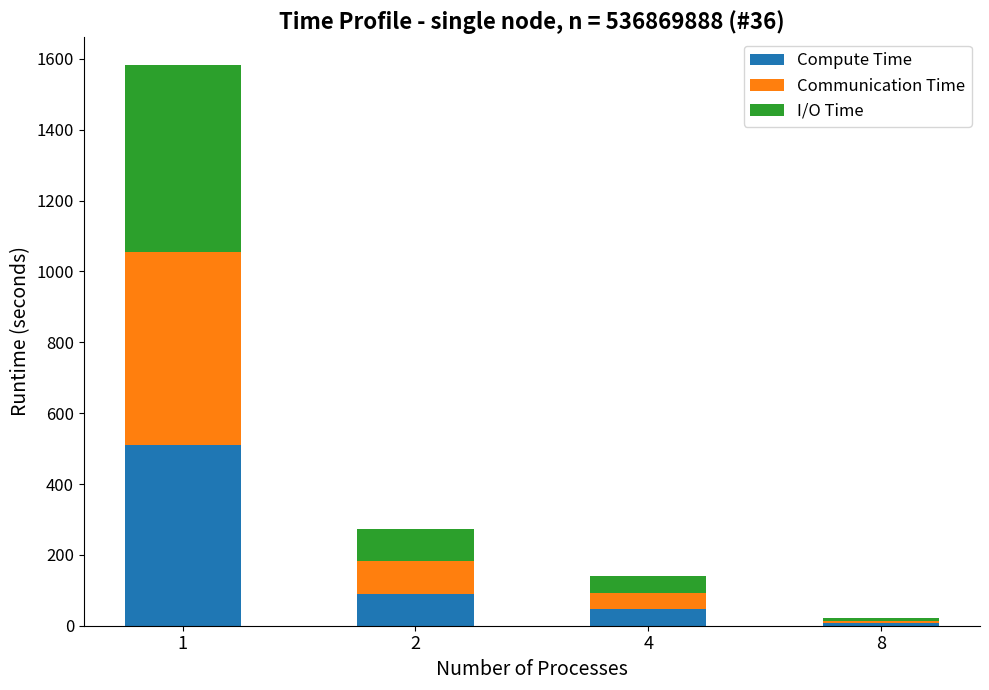

What is the maximum value for Compute Time?

509.0